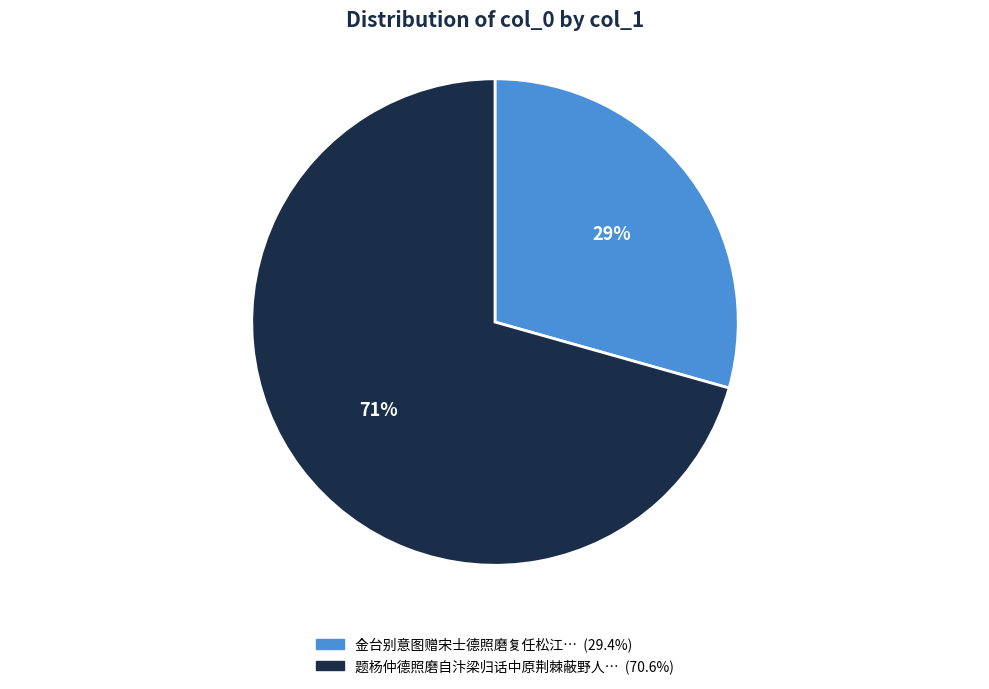

To the nearest percent, what is the average slice percentage?

50%